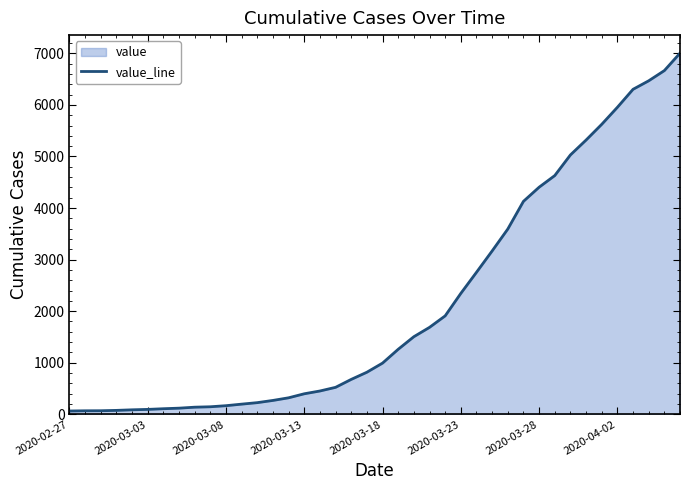

What is the difference between the maximum and minimum values?

6940